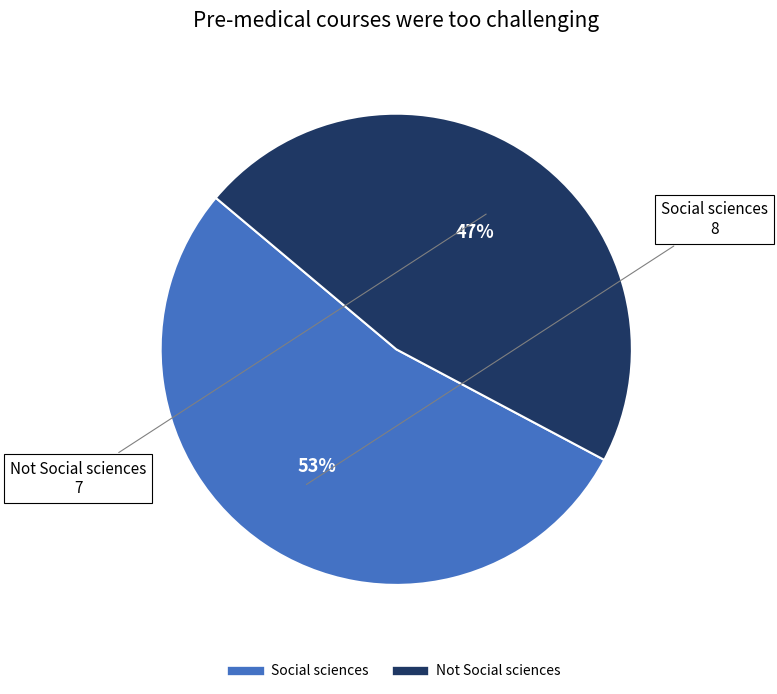

Which slice is the largest?

Social sciences